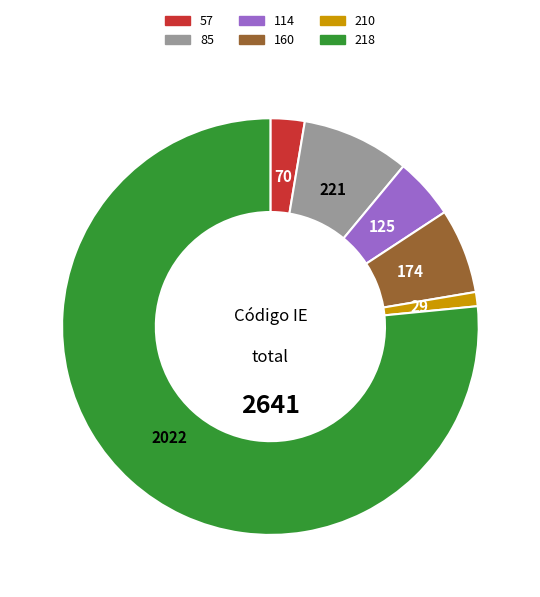

Is the sum of 85 and 57 greater than half?

No